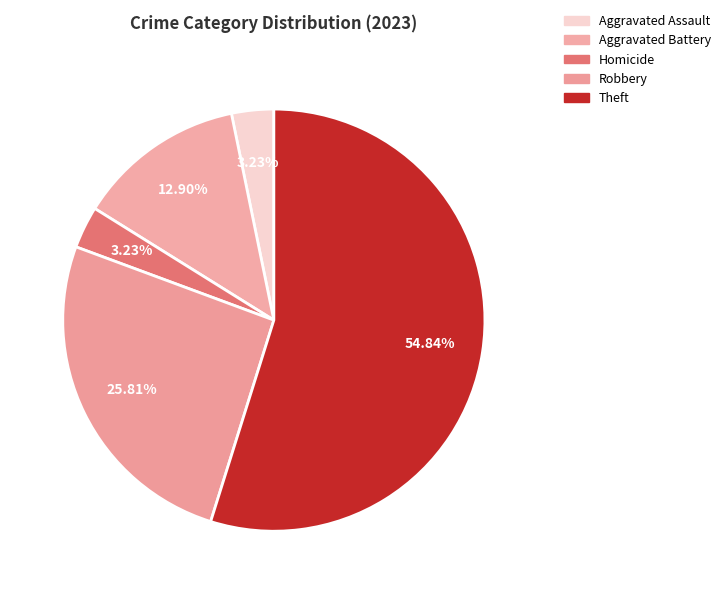

What percentage do Theft and Aggravated Battery together represent?

67.7%